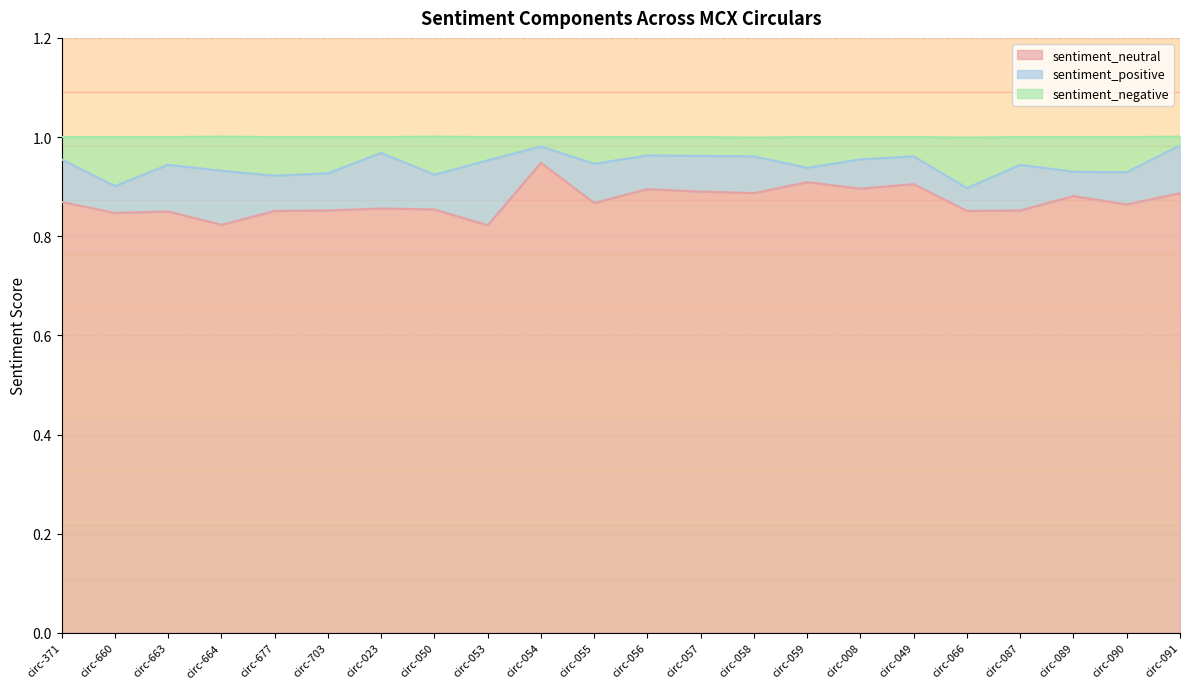

True or false: sentiment_neutral has a value of 1.4 at circ-053.

False